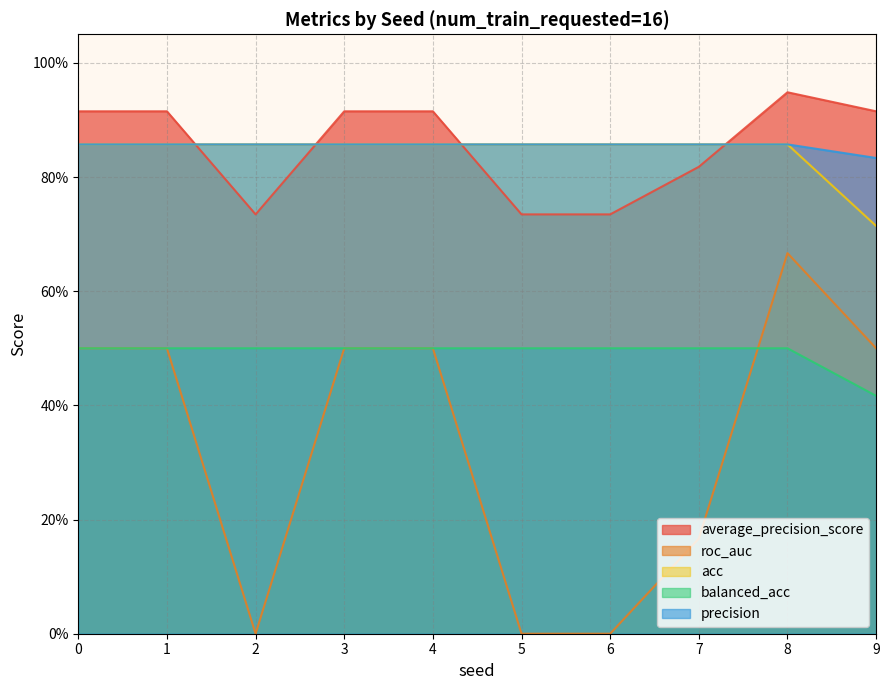

How many lines are shown in the chart?

5